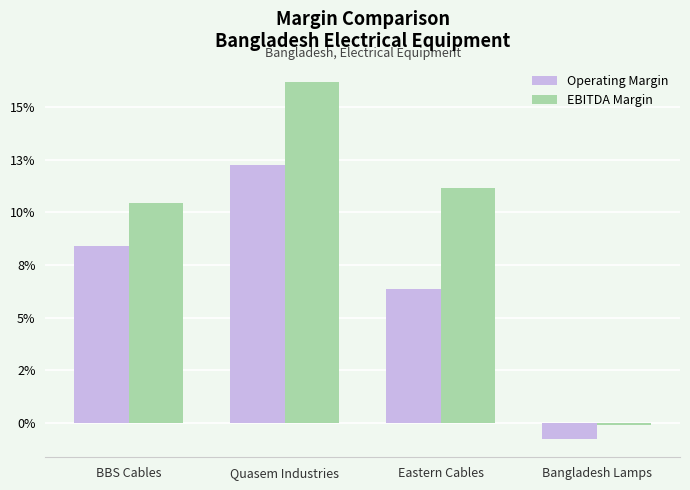

Rank the series by their average value, from highest to lowest.

EBITDA Margin, Operating Margin